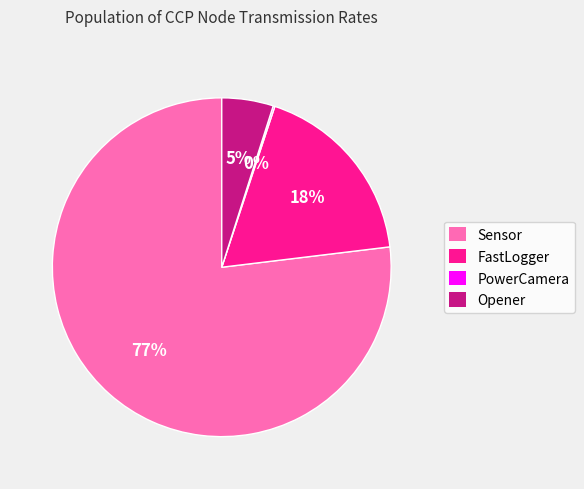

To the nearest percent, what is the difference between the largest and smallest slice percentages?

77%